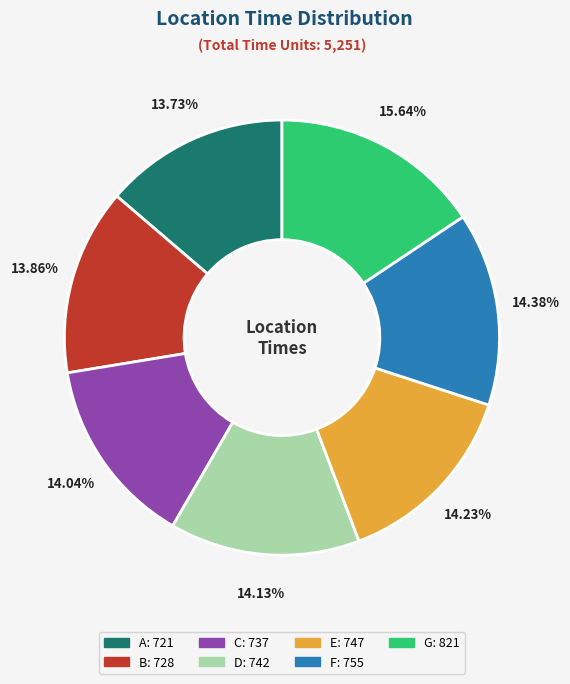

Approximately how many times larger is the value at C compared to D?

1.0